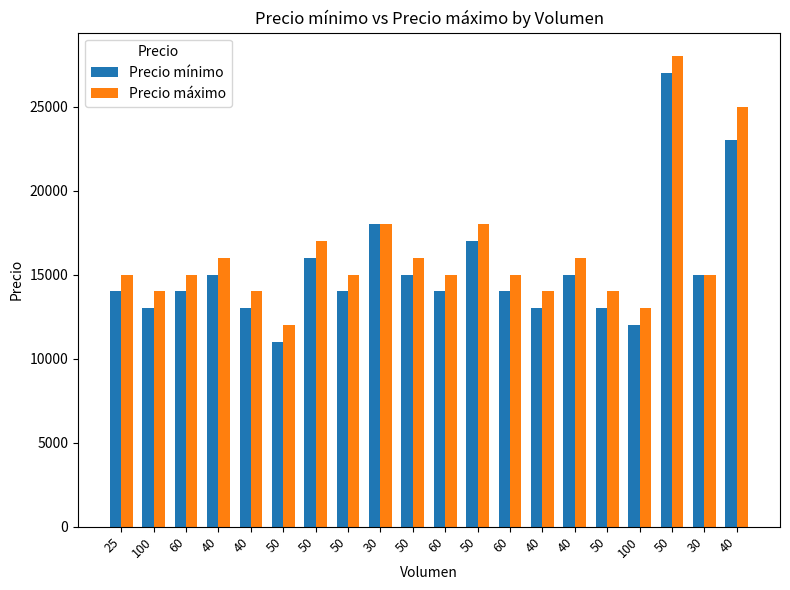

What is the difference between the Precio mínimo values at 50 and 50?

1000